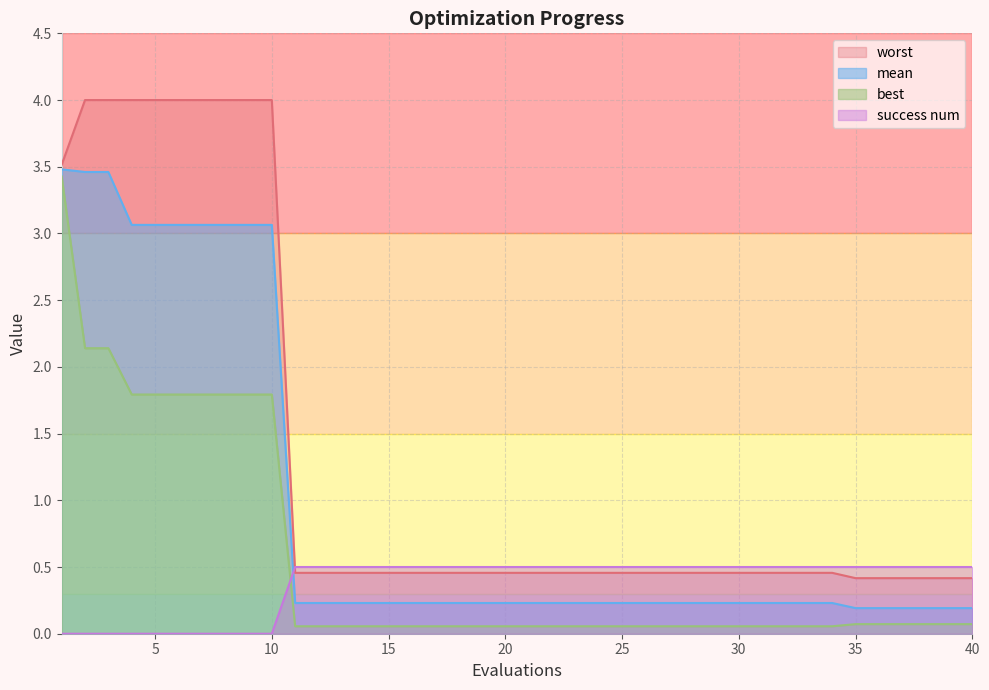

Rank the series by their maximum value, from lowest to highest.

success num, best, mean, worst